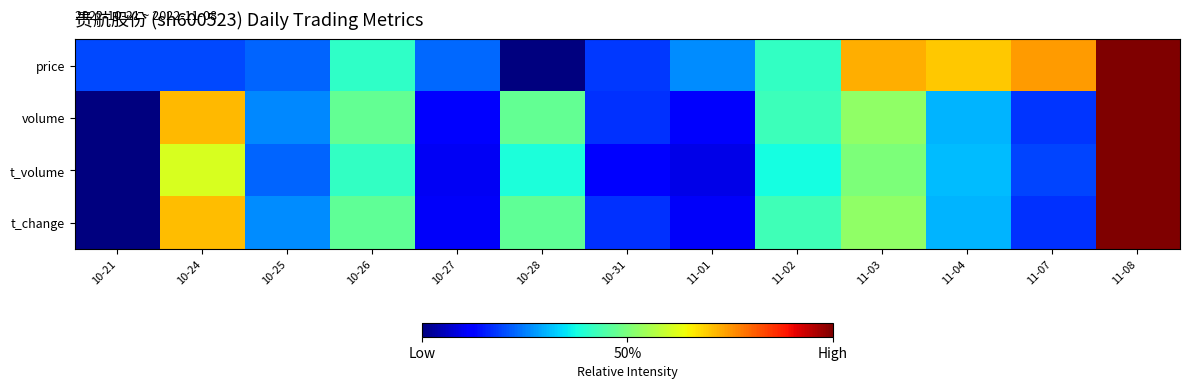

At which category is the sum across all series the highest?

11-08